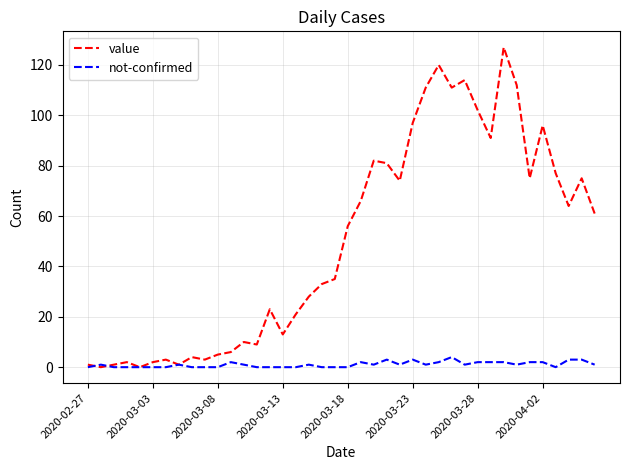

What is the difference between the maximum and second lowest values in the not-confirmed series?

4